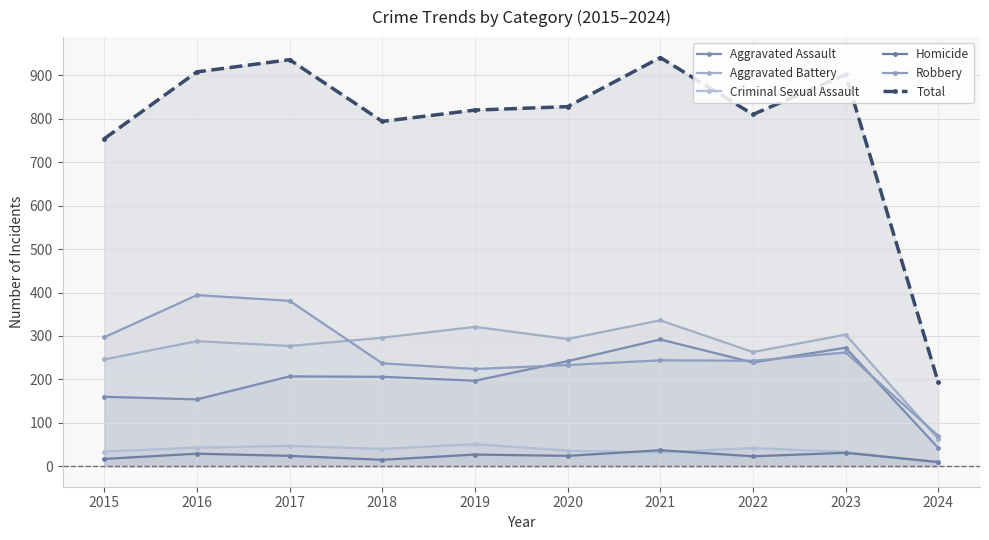

True or false: Robbery and Aggravated Battery intersect in this chart.

True